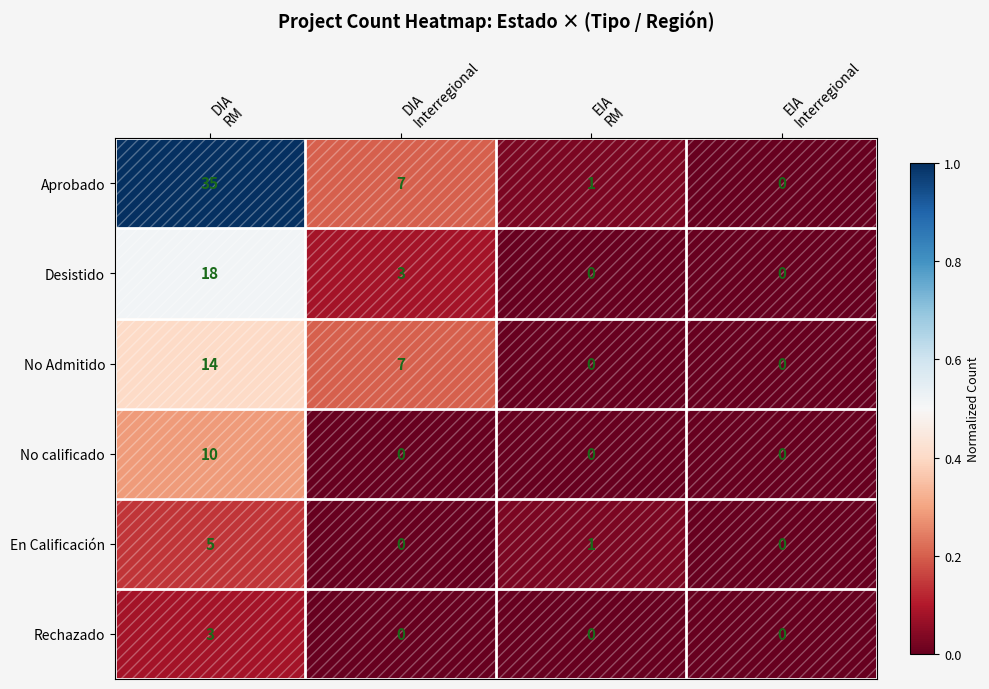

What is the greatest value displayed?

35